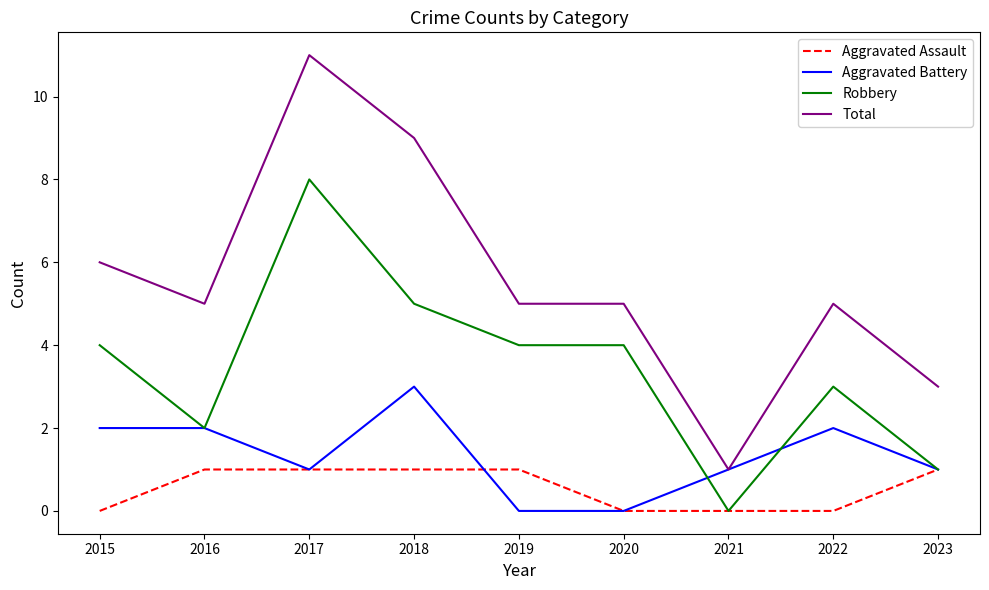

Which category has the lowest value in the Robbery series?

2021